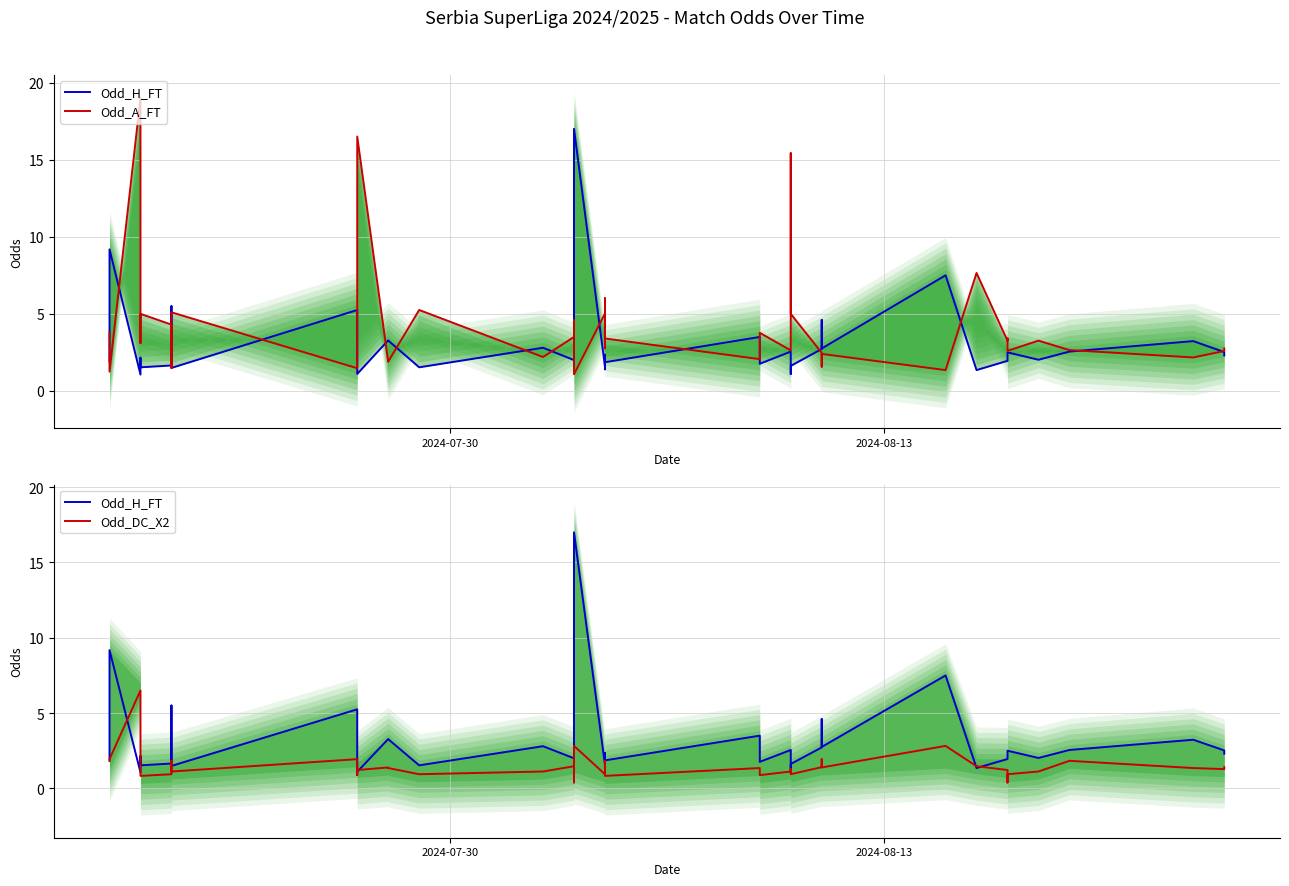

What is the sum of all Odd_H_FT values?

119.8